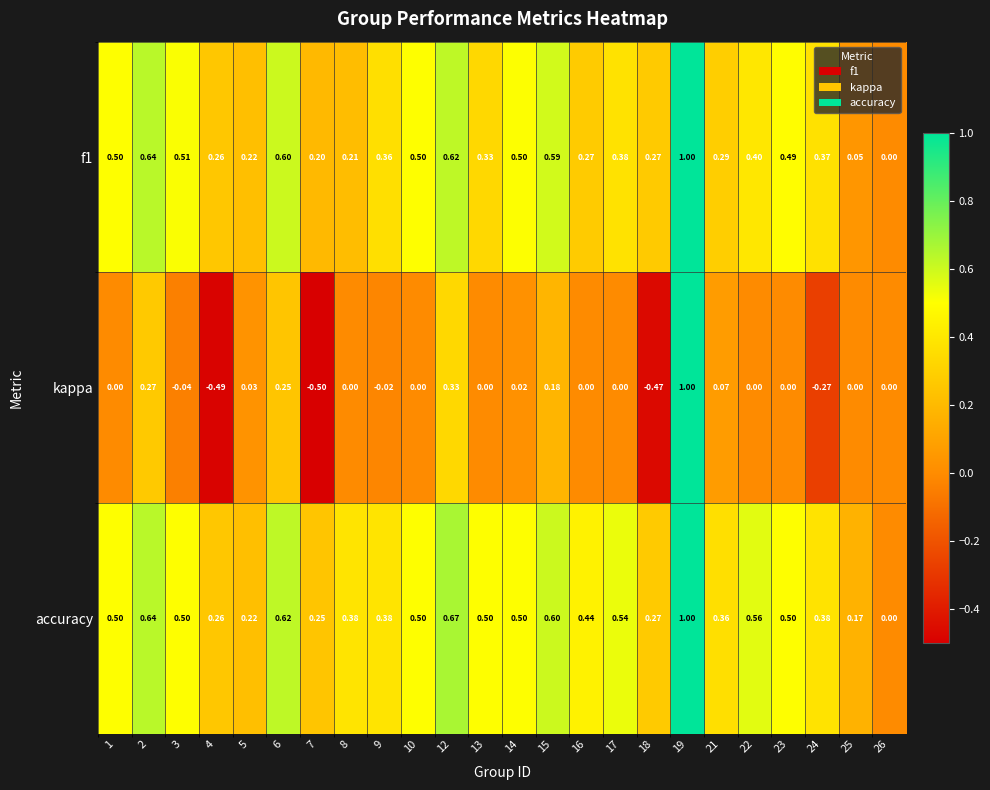

Which series has the largest range (max minus min)?

kappa